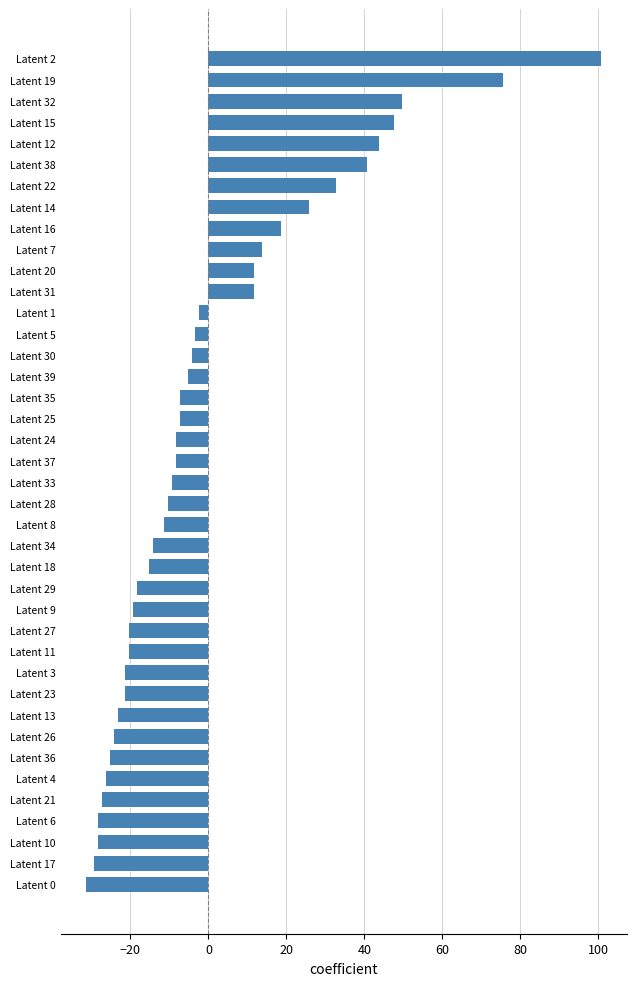

What is the difference between the second highest and second lowest values?

105.0